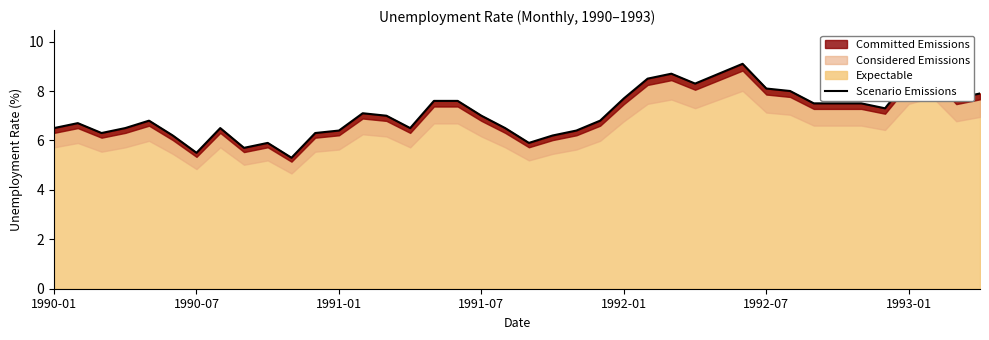

Reading left to right, extract all data points from this chart.

6.5	6.7	6.3	6.5	6.8	6.2	5.5	6.5	5.7	5.9	5.3	6.3	6.4	7.1	7.0	6.5	7.6	7.6	7.0	6.5	5.9	6.2	6.4	6.8	7.7	8.5	8.7	8.3	8.7	9.1	8.1	8.0	7.5	7.5	7.5	7.3	8.5	8.8	7.7	7.9